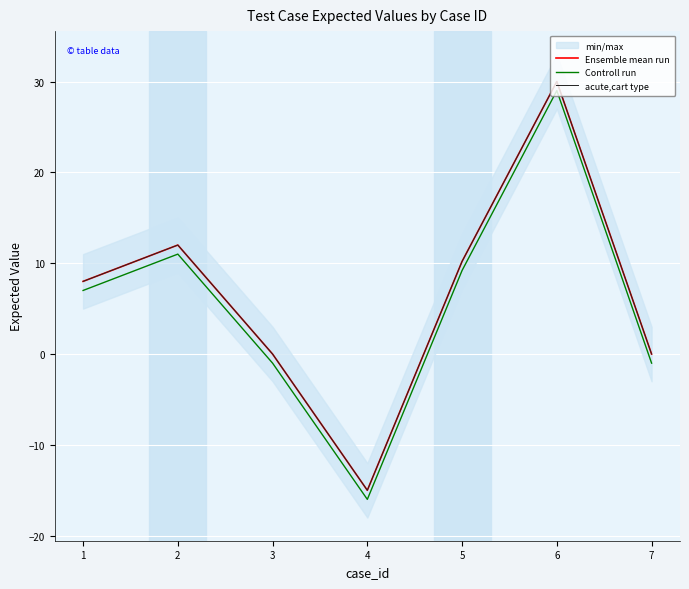

What are all the series names shown in the legend?

Ensemble mean run, Controll run, acute,cart type